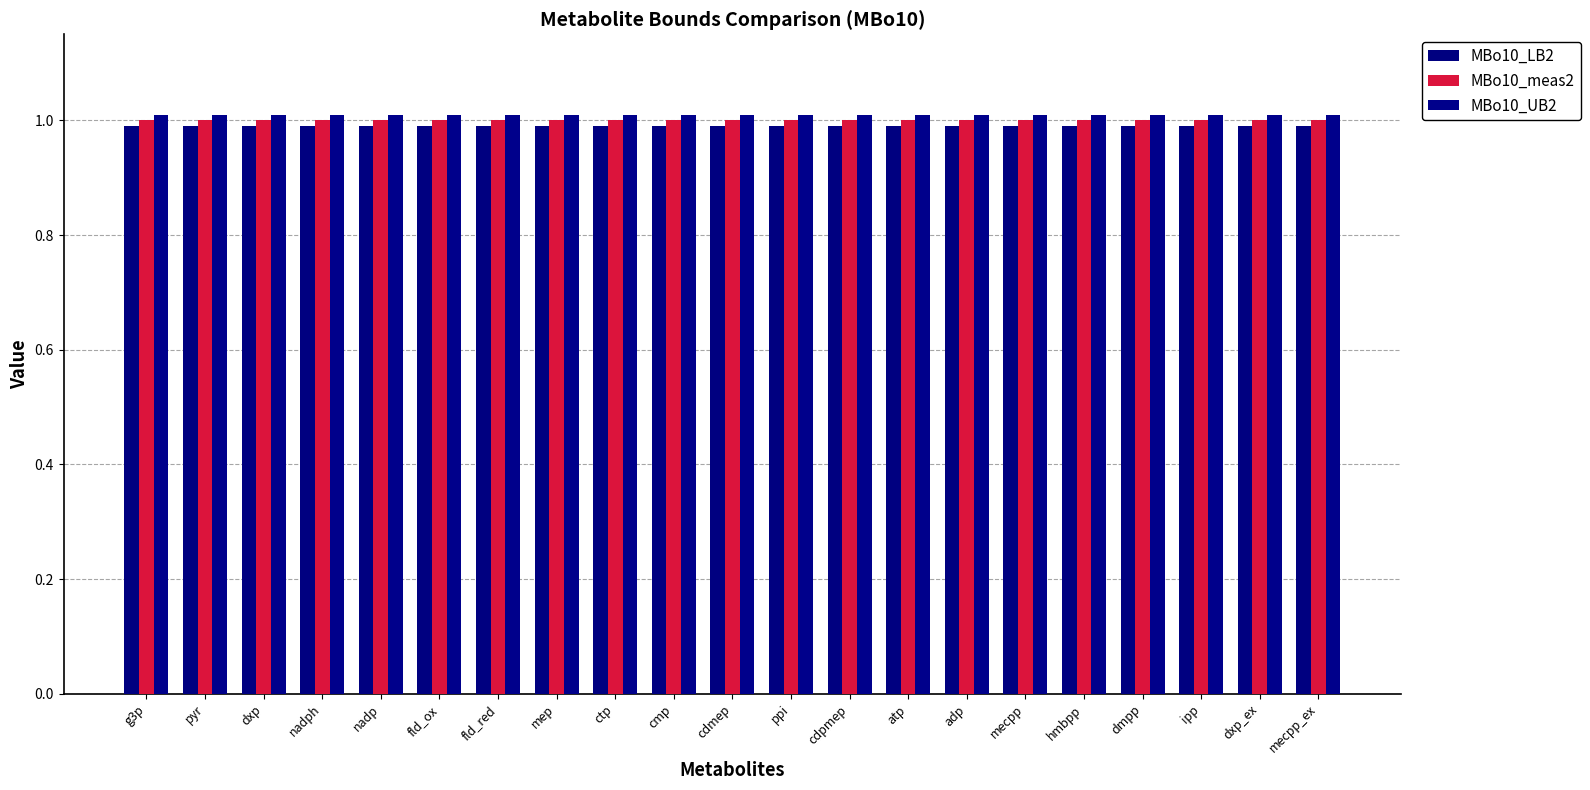

Are the bars grouped side by side (vs. stacked)?

Yes